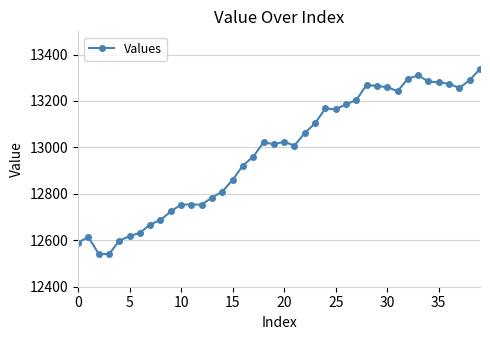

What is the greatest value displayed?

13338